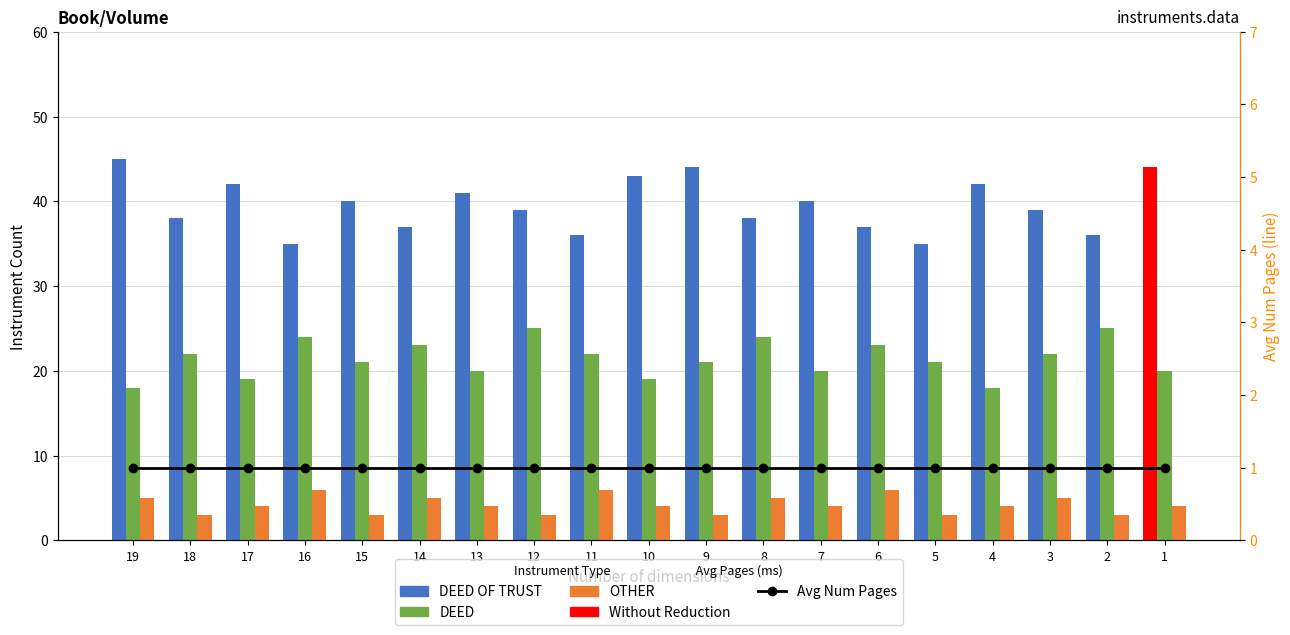

How many series are shown in this chart?

4